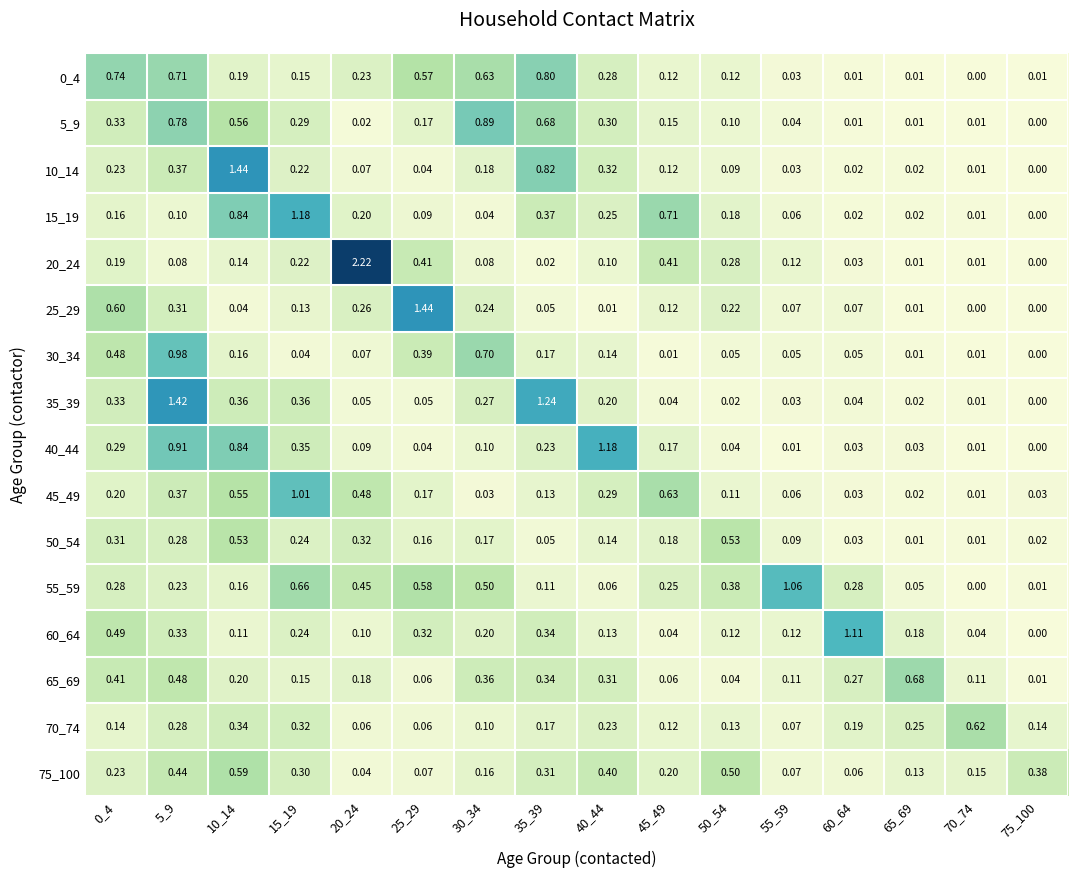

Is the value of 40_44 at 60_64 greater than the value of 45_49 at 50_54?

No